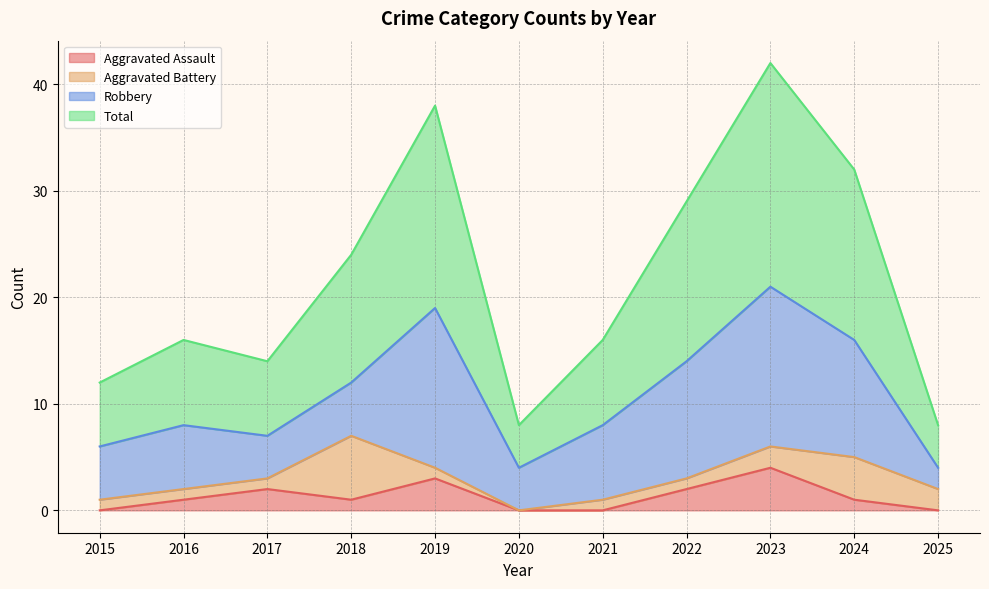

What is the difference between the second highest and second lowest values in the Aggravated Assault series?

3